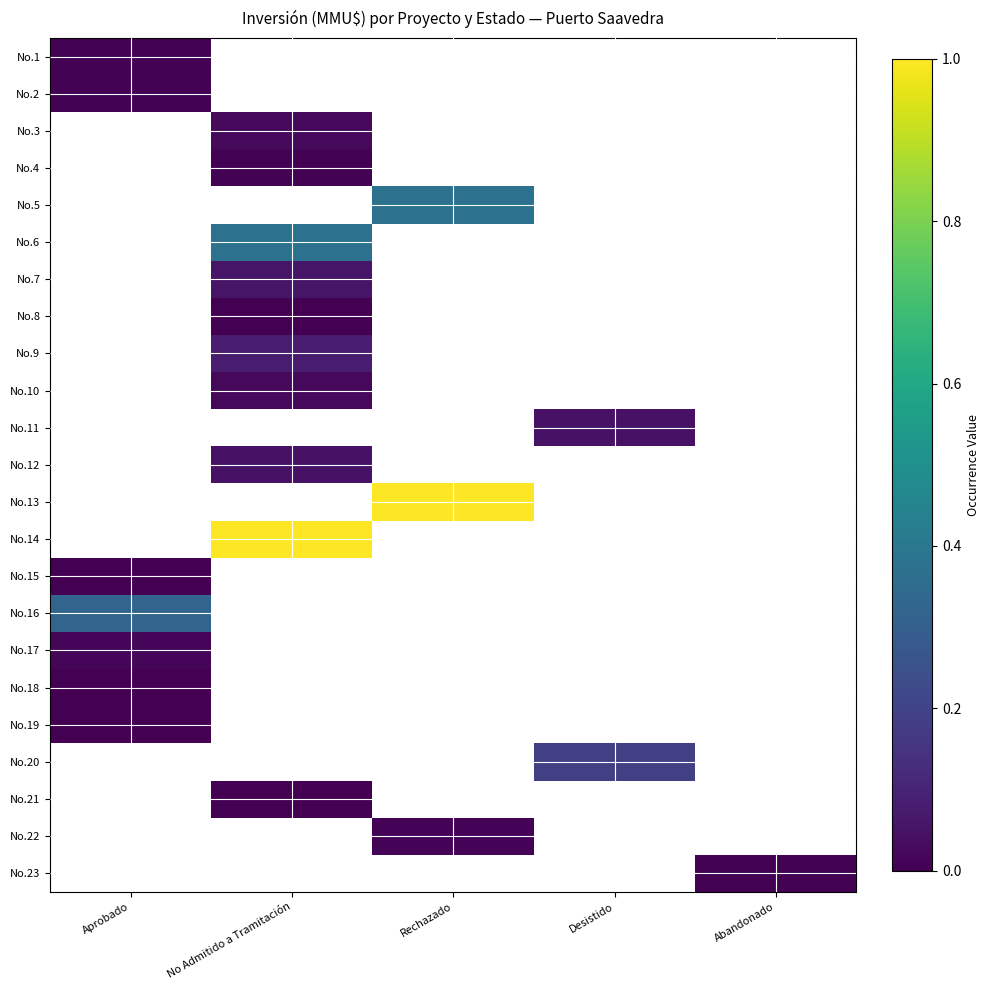

Rank the series at Abandonado from lowest to highest value.

No.1, No.2, No.3, No.4, No.5, No.6, No.7, No.8, No.9, No.10, No.11, No.12, No.13, No.14, No.15, No.16, No.17, No.18, No.19, No.20, No.21, No.22, No.23